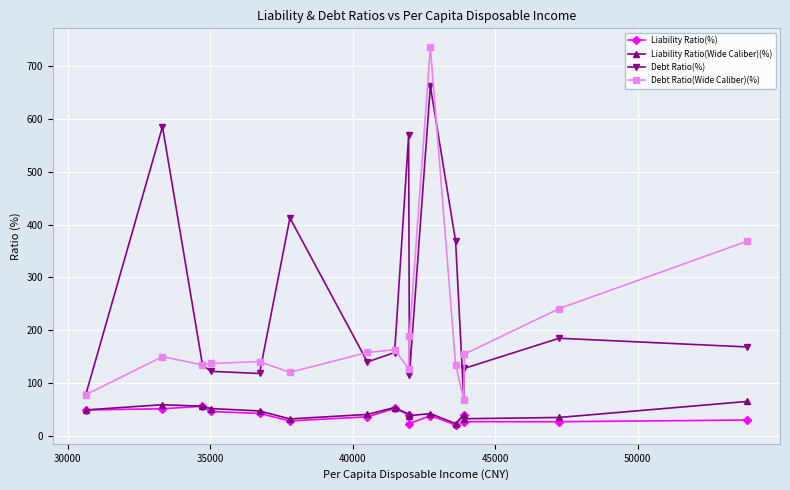

At how many categories does at least one series exceed 394?

4